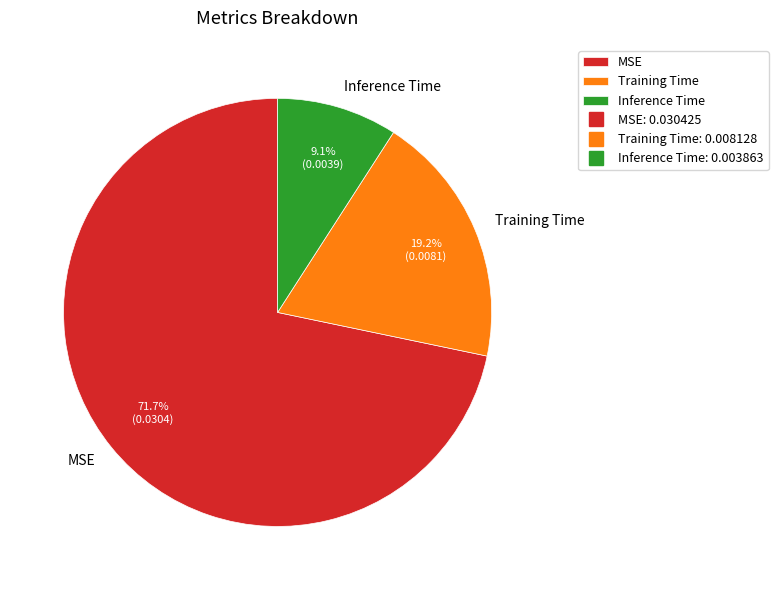

True or false: Training Time accounts for 19% of the total.

True